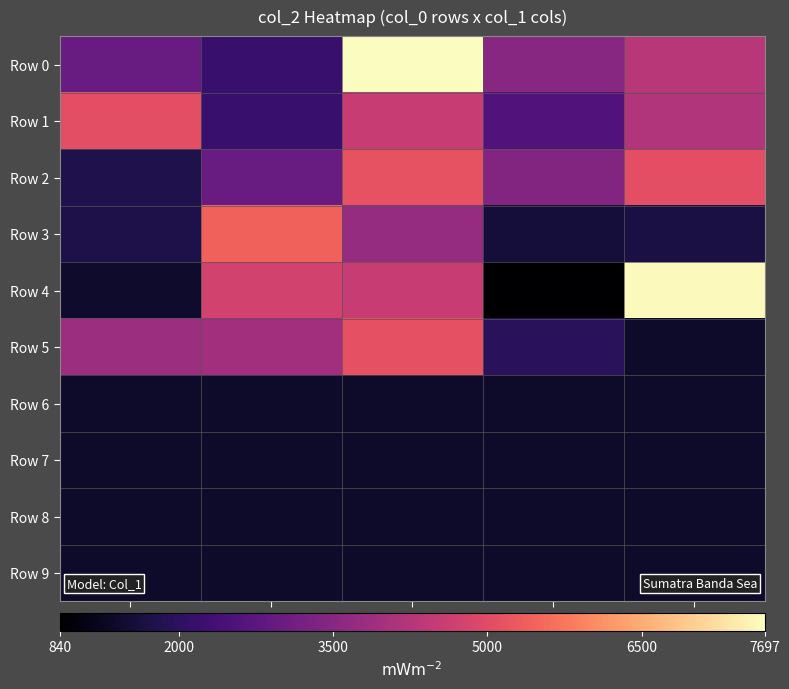

Reading left to right, list all the values displayed in this chart.

Row 0: col_A=2982	col_B=2200	col_C=7697	col_D=3509	col_E=4309
Row 1: col_A=5080	col_B=2183	col_C=4558	col_D=2606	col_E=4199
Row 2: col_A=1772	col_B=2959	col_C=5178	col_D=3436	col_E=5095
Row 3: col_A=1749	col_B=5424	col_C=3744	col_D=1568	col_E=1680
Row 4: col_A=1418	col_B=4725	col_C=4563	col_D=840	col_E=7621
Row 5: col_A=3857	col_B=3937	col_C=5105	col_D=1958	col_E=1400
Row 6: col_A=1400	col_B=1400	col_C=1400	col_D=1400	col_E=1400
Row 7: col_A=1400	col_B=1400	col_C=1400	col_D=1400	col_E=1400
Row 8: col_A=1400	col_B=1400	col_C=1400	col_D=1400	col_E=1400
Row 9: col_A=1400	col_B=1400	col_C=1400	col_D=1400	col_E=1400